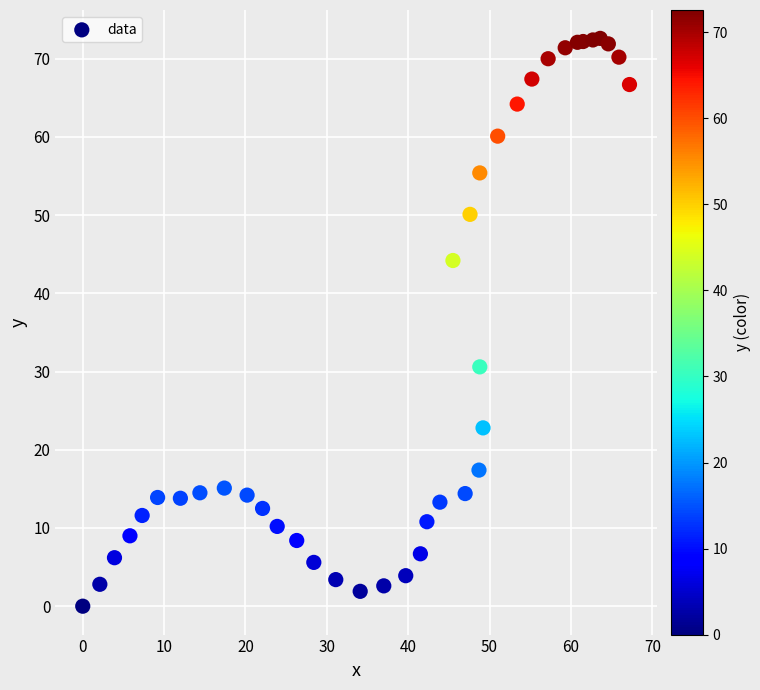

What Y value in the scatter plot is closest to 36?

30.6